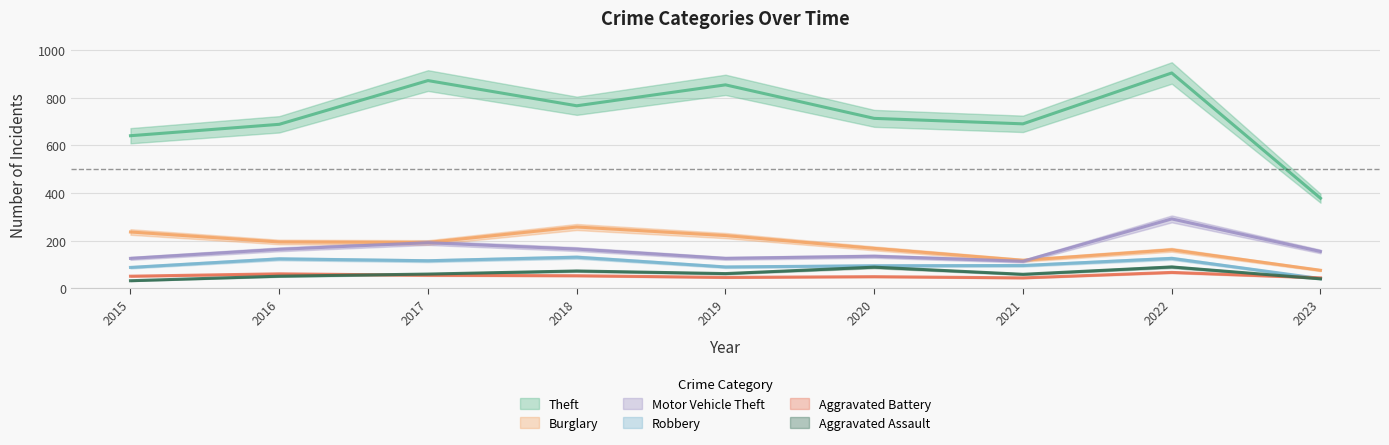

What is the value of the Theft point at the 4th from the left?

767